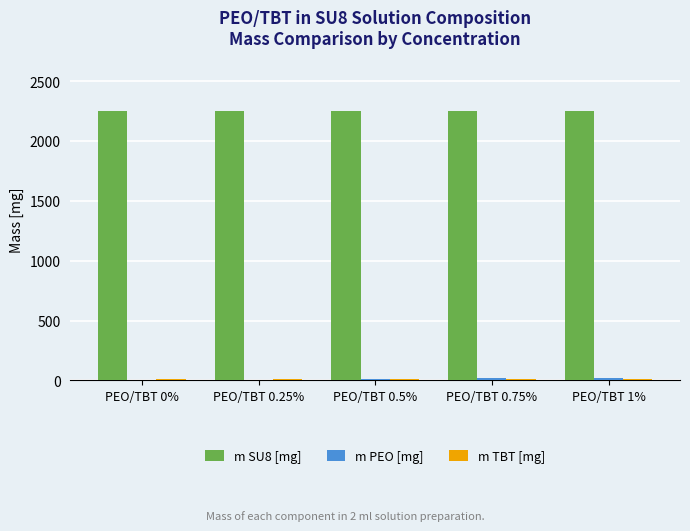

What is the greatest value displayed?

2246.0